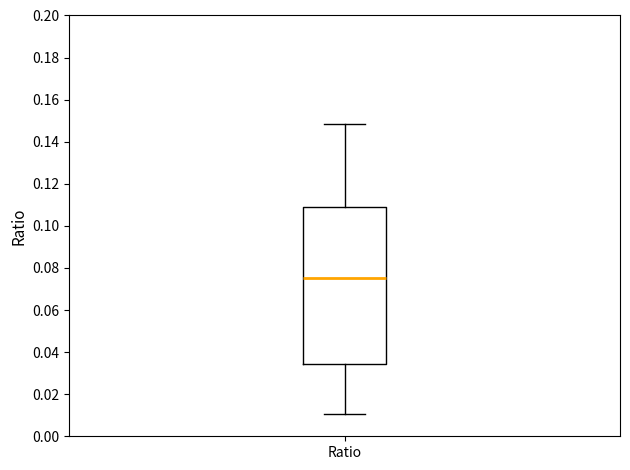

Where is the lower edge of the box for Ratio on the y-axis? The values are not printed on the chart, so give them approximately, as read against the axis.

0.034